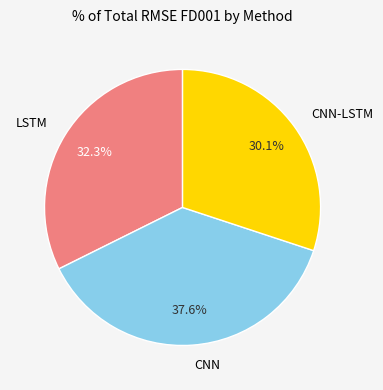

The CNN slice represents 25% of the pie. True or false?

False